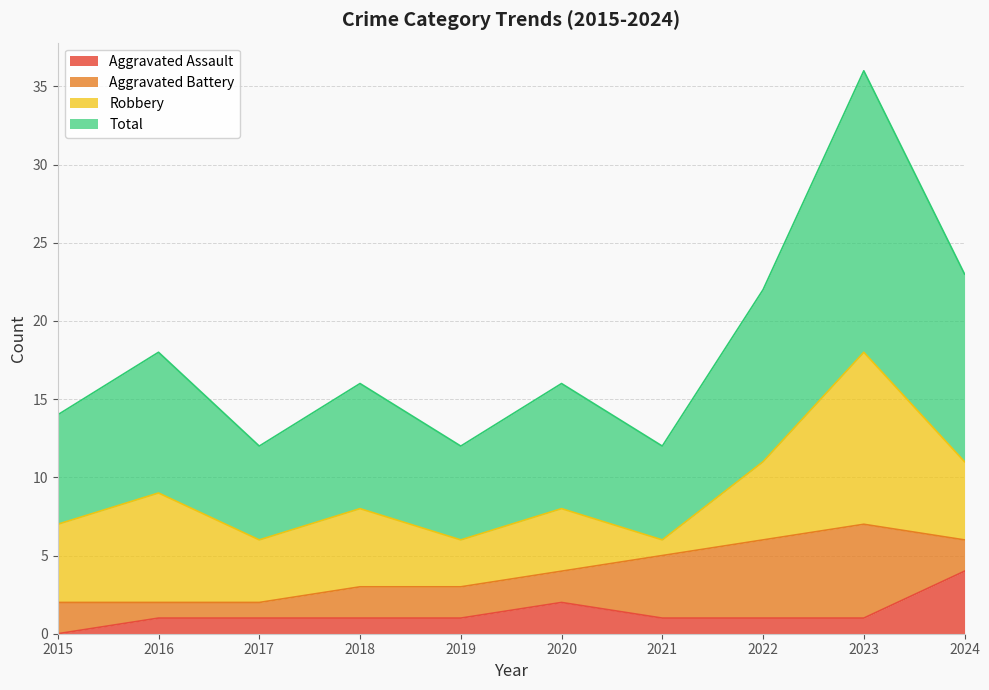

What is the difference between the highest and lowest values at 2020?

14